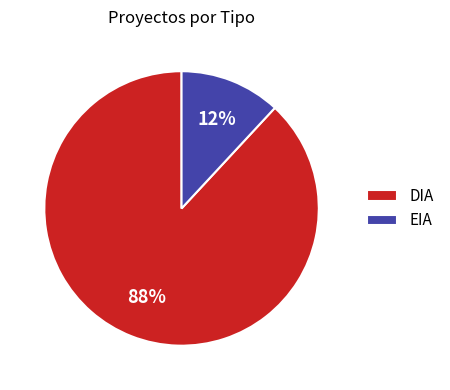

How many segments does this pie chart have?

2